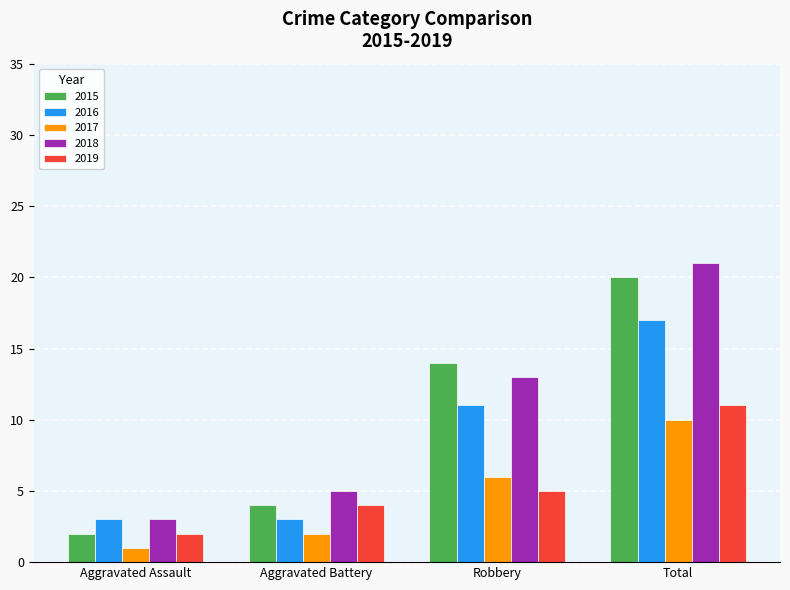

What is the total value across all series at Aggravated Assault?

11